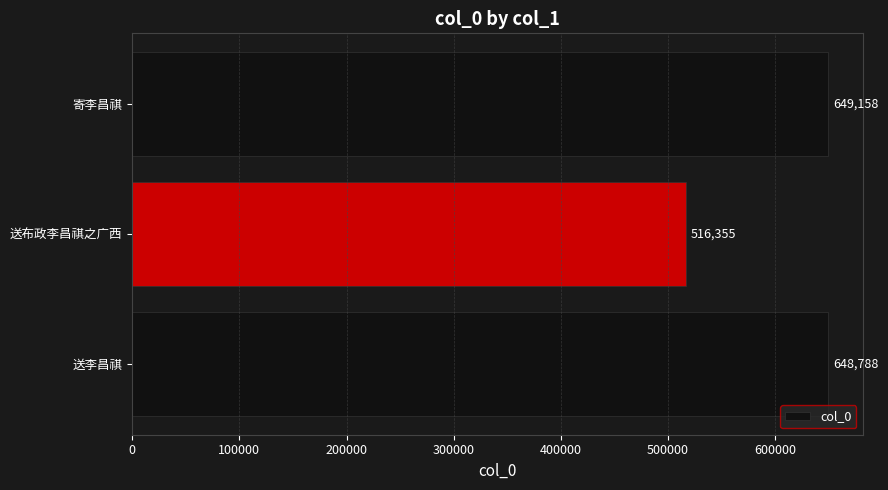

What is the change in value from 送李昌祺 to 送布政李昌祺之广西?

-132433